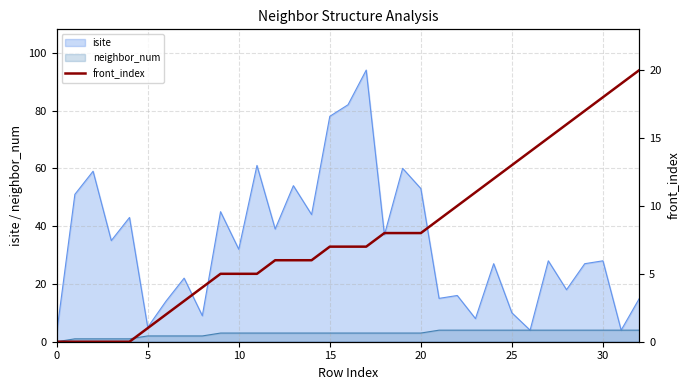

What is the maximum value for neighbor_num?

4